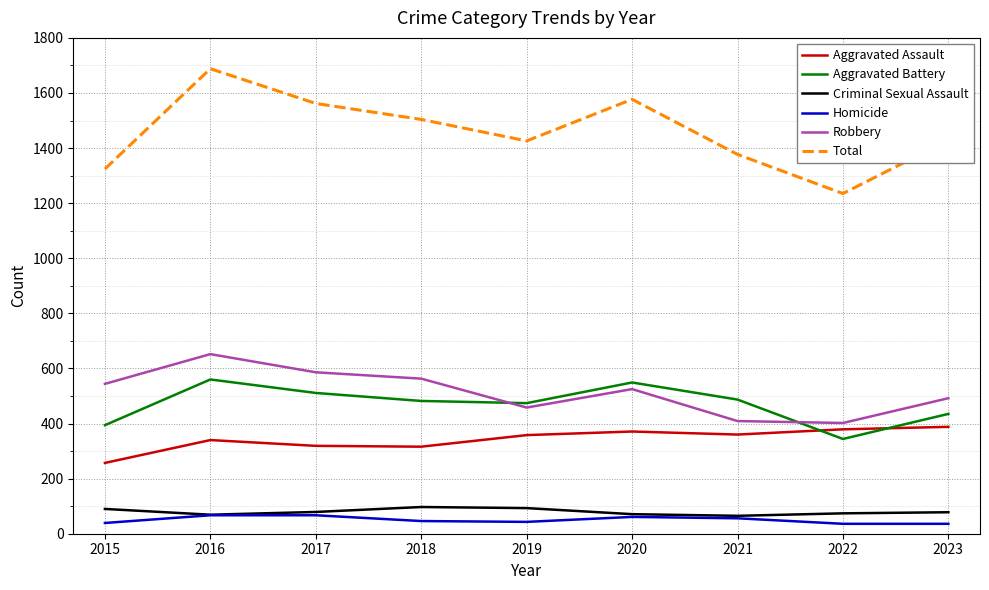

Which series changed the most between 2018 and 2022?

Total